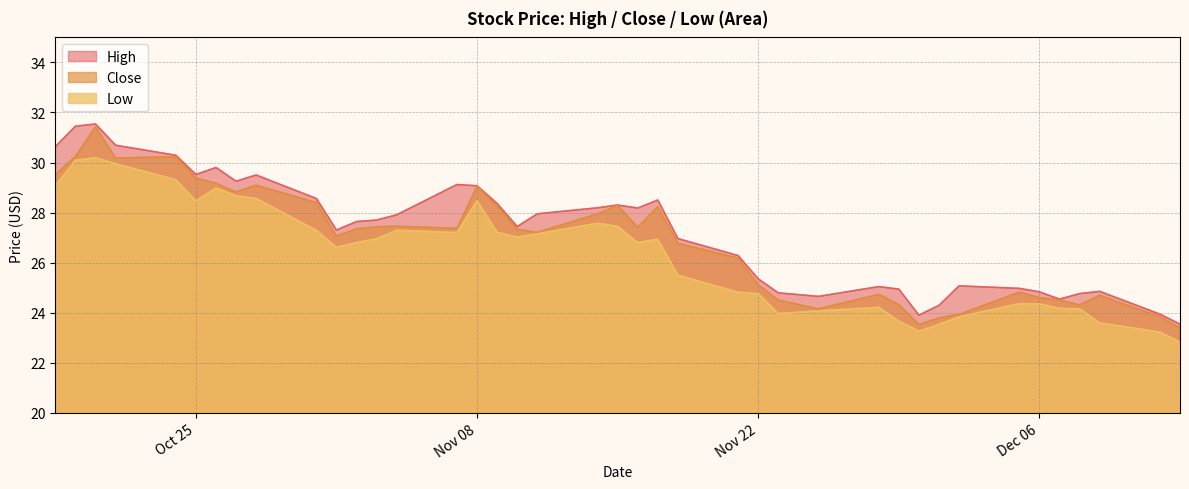

Does the chart display data point markers on the line(s)?

No